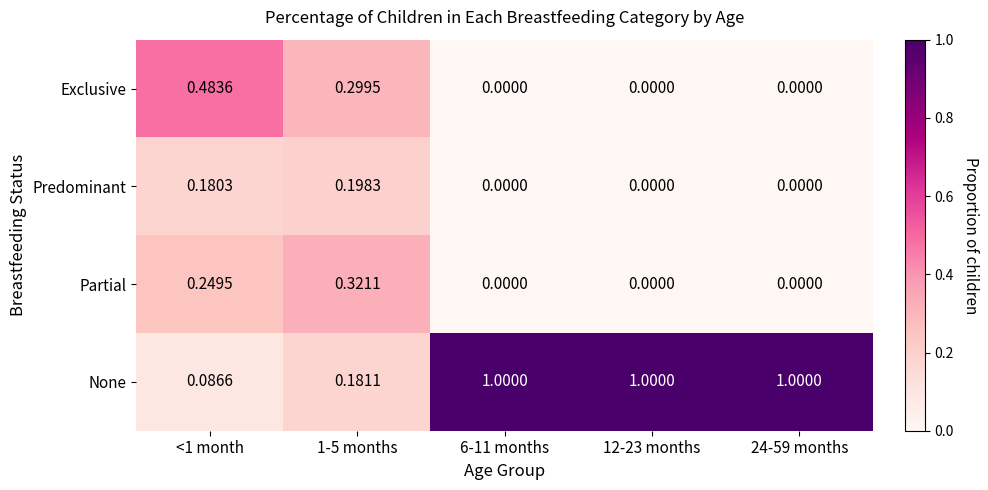

What is the total value across all series at 24-59 months?

1.0